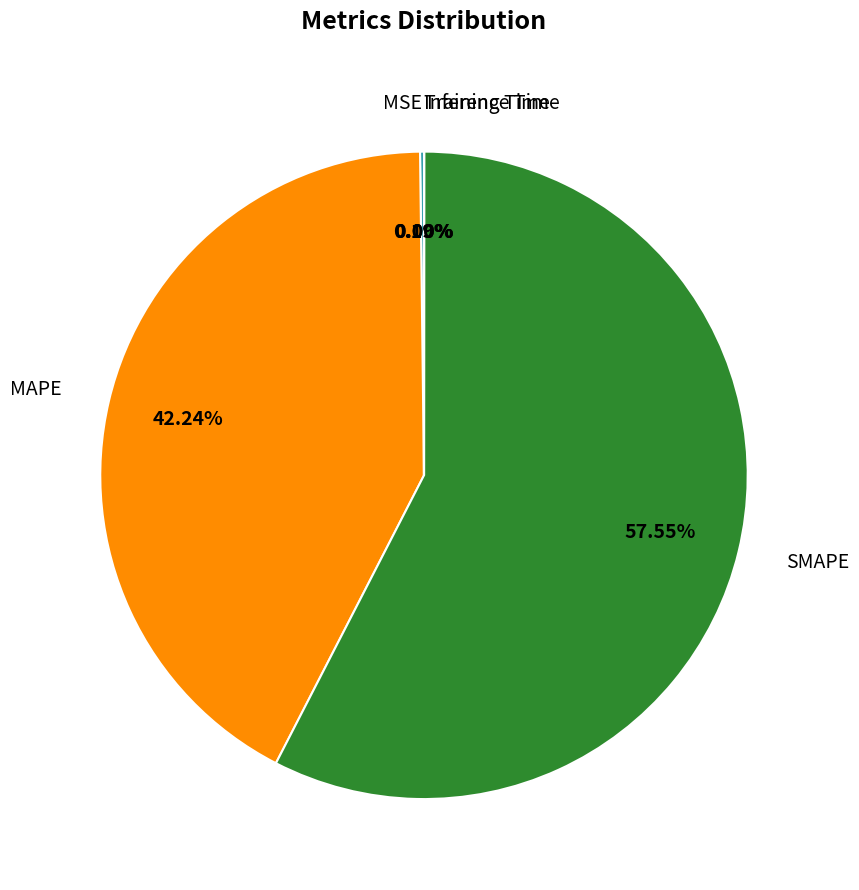

Between MAPE and SMAPE, which is larger?

SMAPE